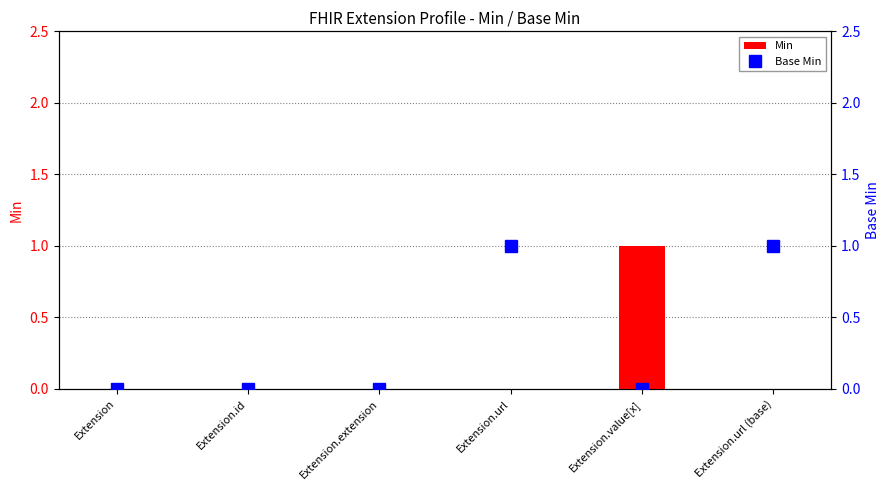

What is the difference between the maximum and minimum values in the Base Min series?

1